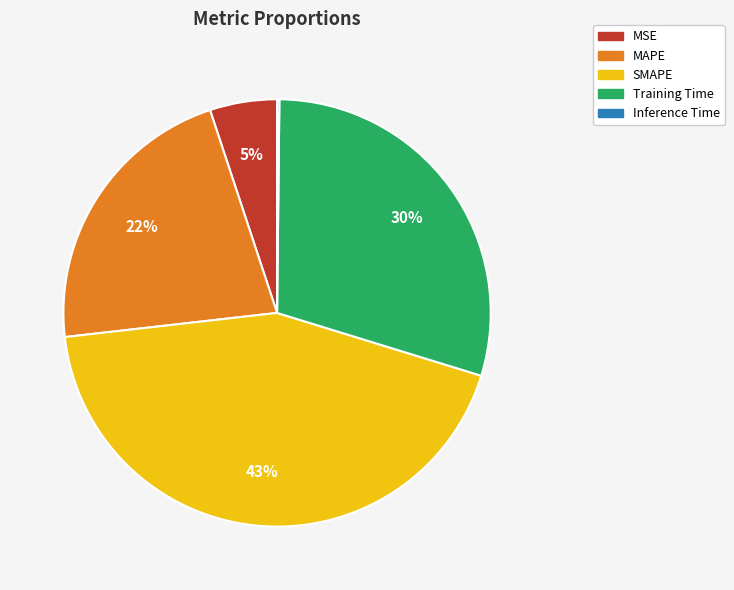

To the nearest percent, what is the difference between the largest and smallest slice percentages?

43%